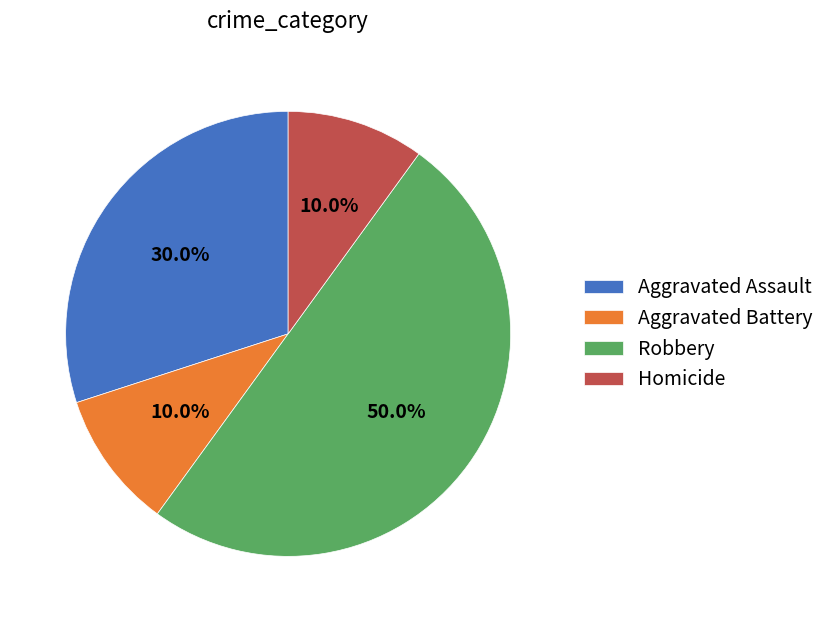

What percentage do Aggravated Assault and Robbery together represent?

80.0%